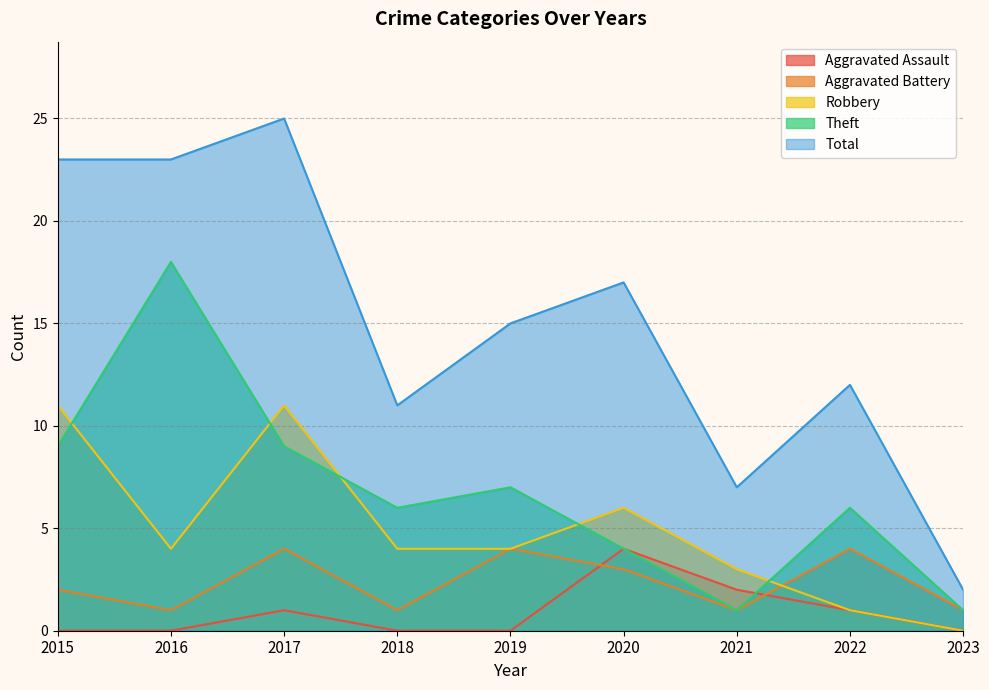

Which category has the highest value across all series?

2017